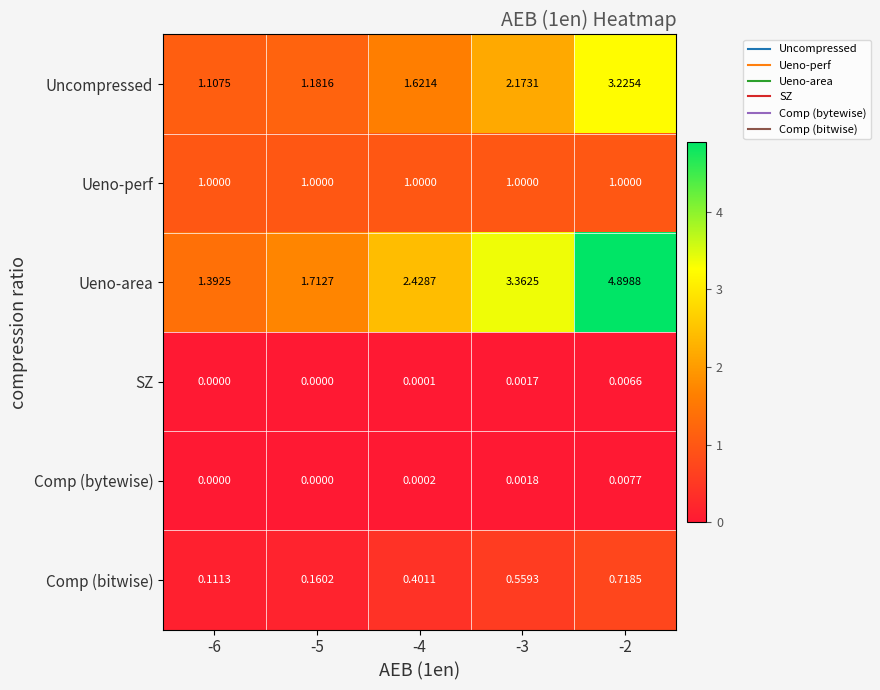

At -3, list the series in order from largest to smallest.

Ueno-area, Uncompressed, Ueno-perf, Comp (bitwise), Comp (bytewise), SZ